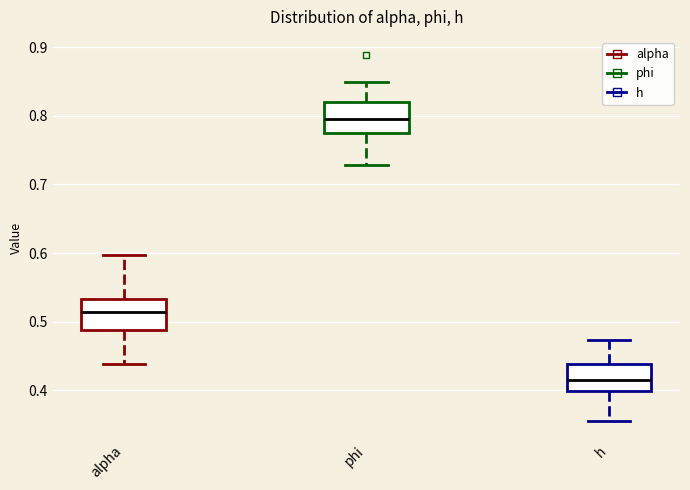

Where does the median line of the box for h sit on the y-axis? The values are not printed on the chart, so give them approximately, as read against the axis.

0.42